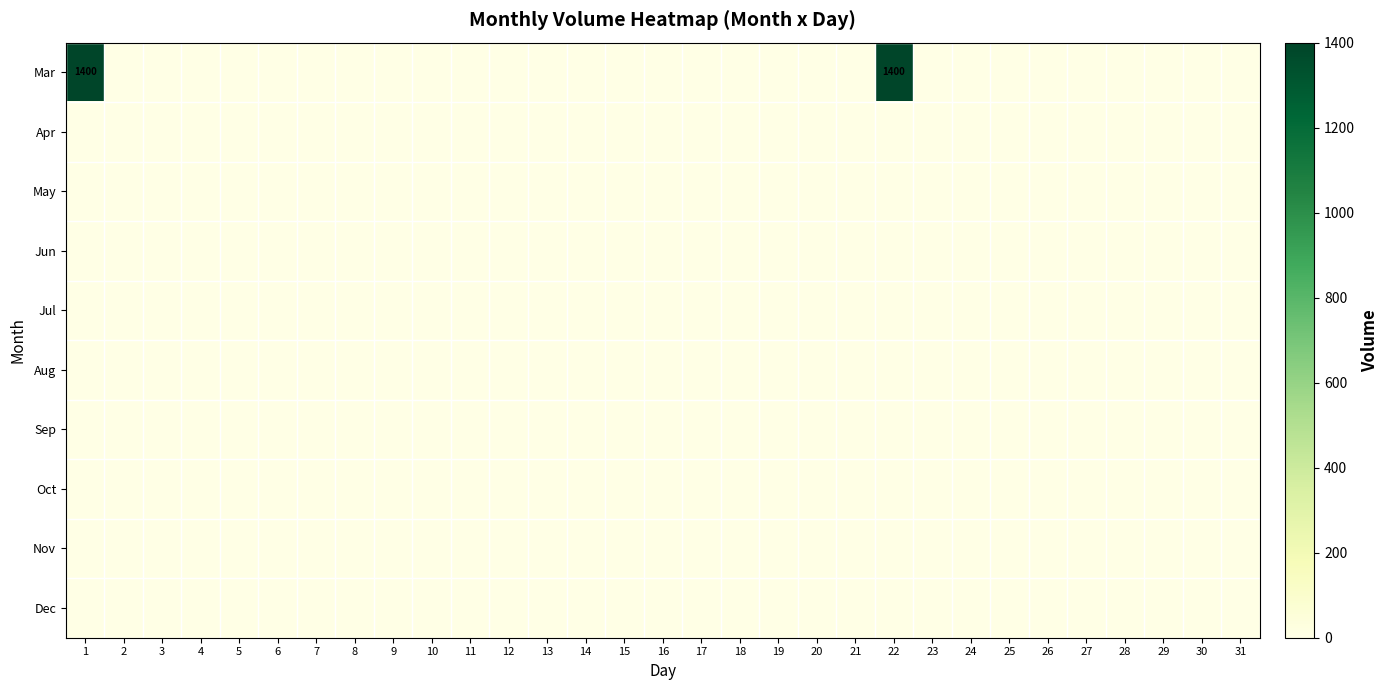

Rank the series at 3 from lowest to highest value.

Mar, Apr, May, Jun, Jul, Aug, Sep, Oct, Nov, Dec